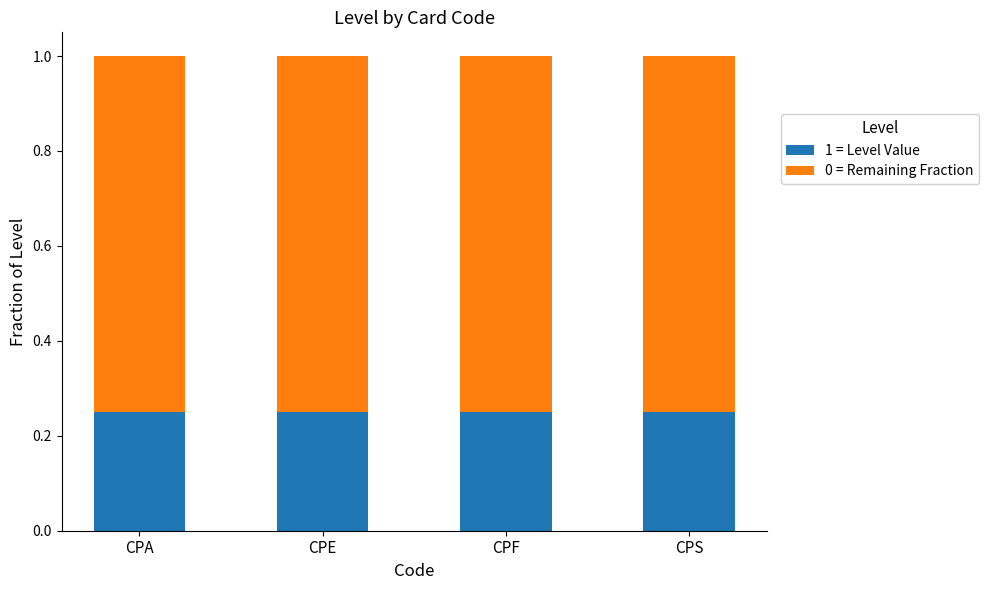

How many distinct data groups are displayed?

2